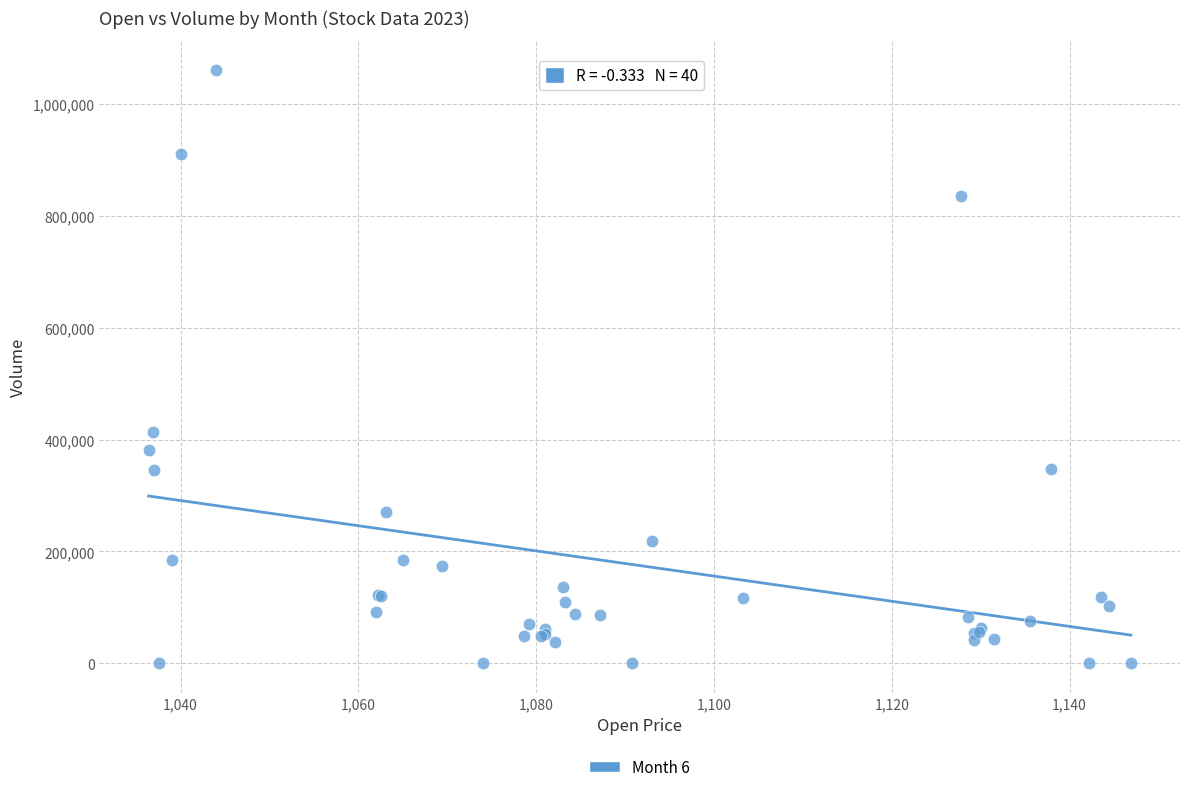

What Y value in the scatter plot is closest to 530291?

413717